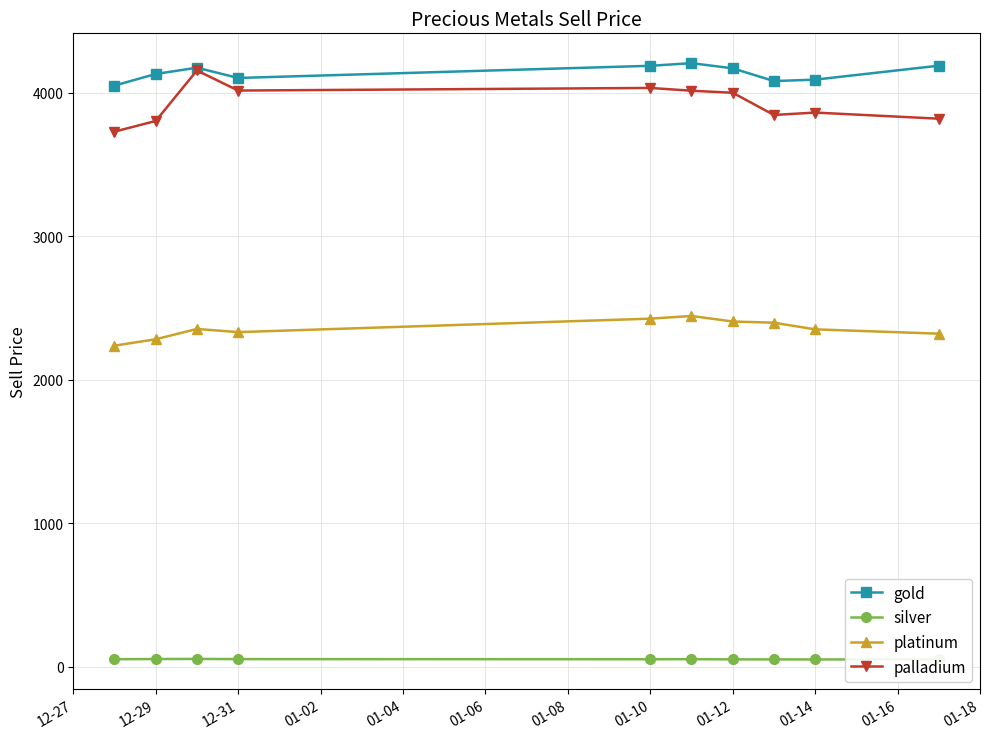

At how many categories does at least one series exceed 1988?

10